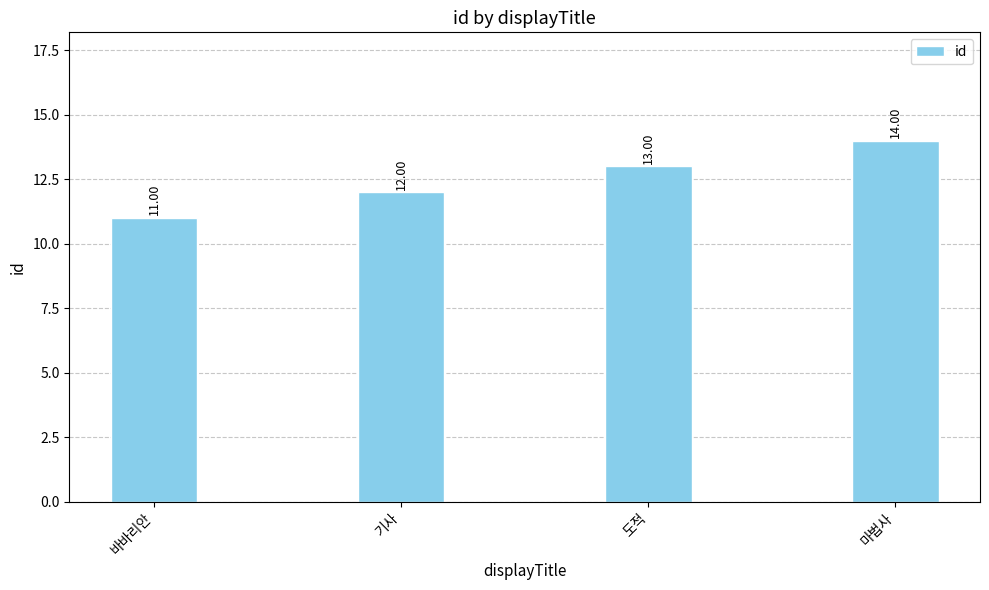

Count the values in the range 12 to 14.

3